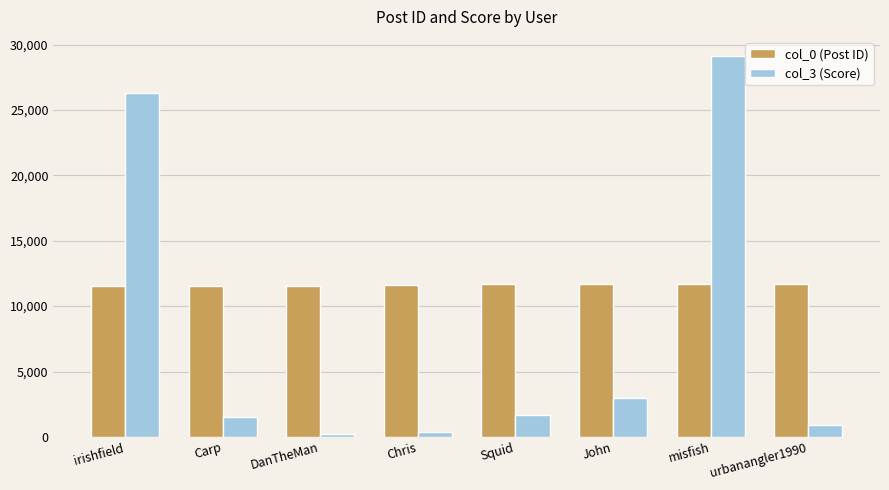

Which series has the largest range (max minus min)?

col_3 (Score)